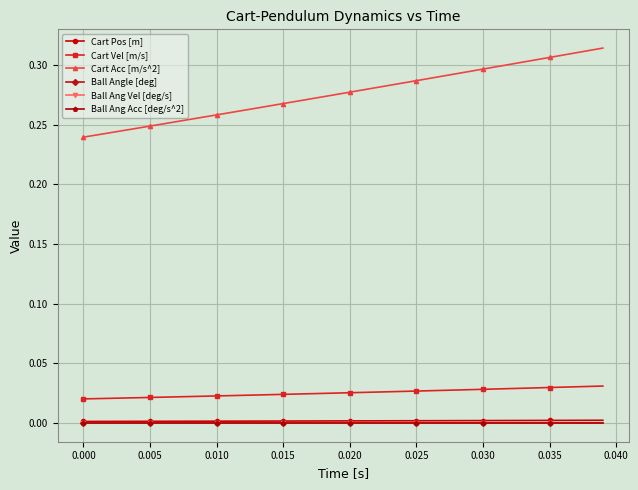

True or false: Ball Angle [deg] and Cart Vel [m/s] intersect in this chart.

False